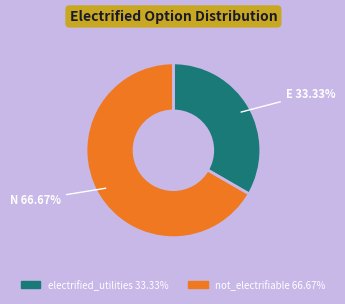

What is the total percentage of electrified_utilities and not_electrifiable?

100.0%